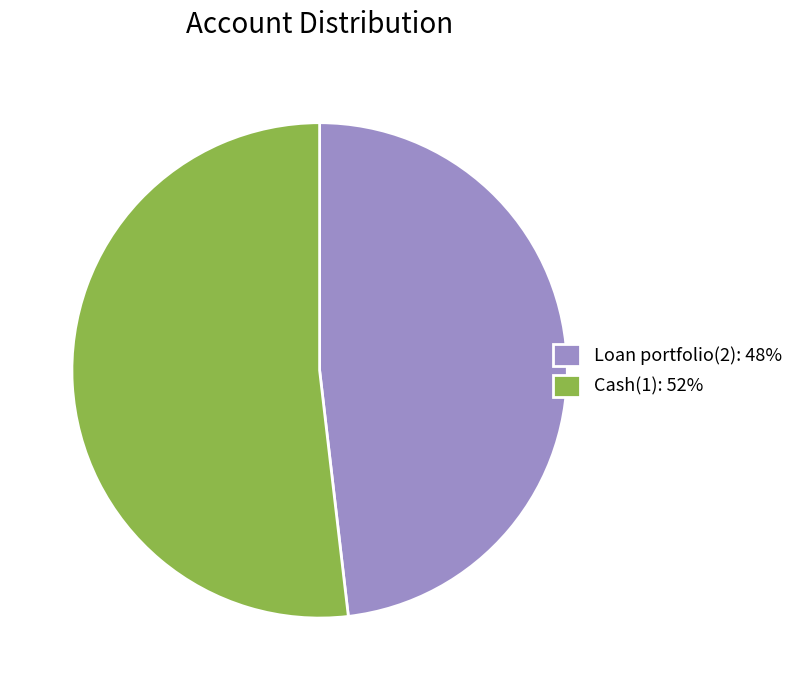

The Loan portfolio(2) slice represents 43% of the pie. True or false?

False